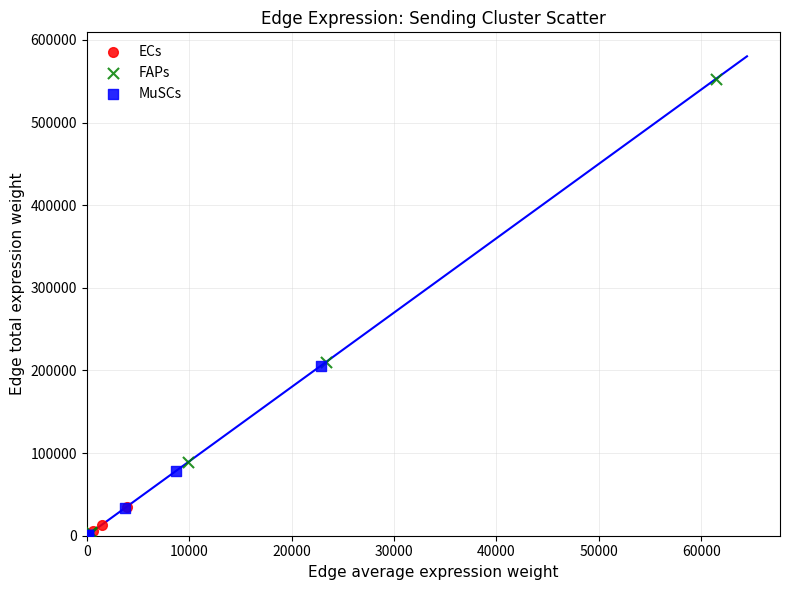

Which series has the widest spread of Y values?

FAPs